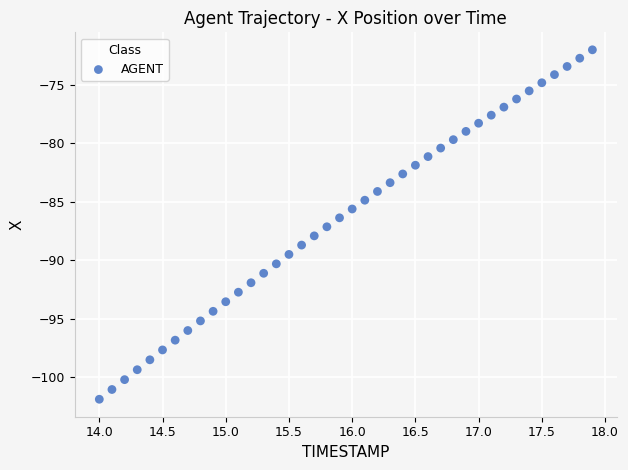

What is the range of Y values (max minus min)?

29.9